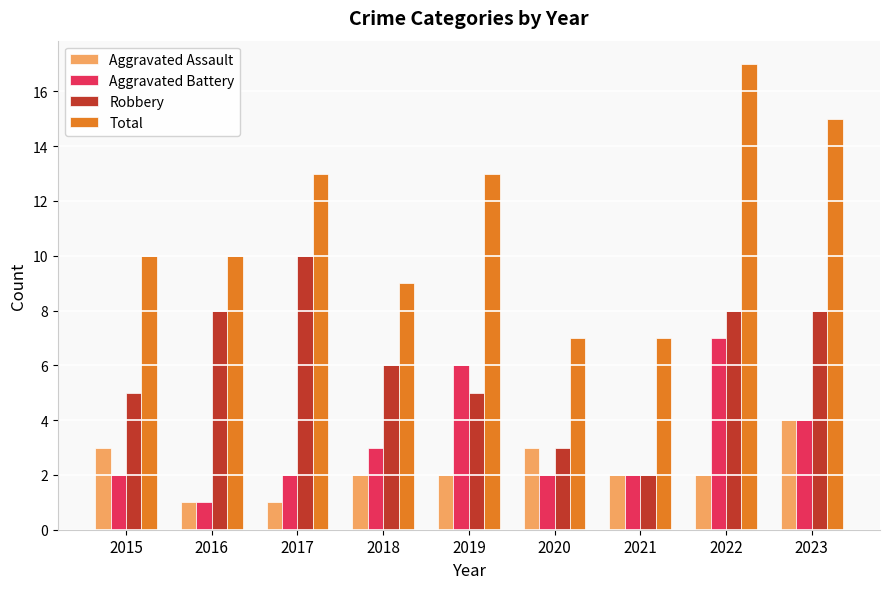

How many series are shown in this chart?

4